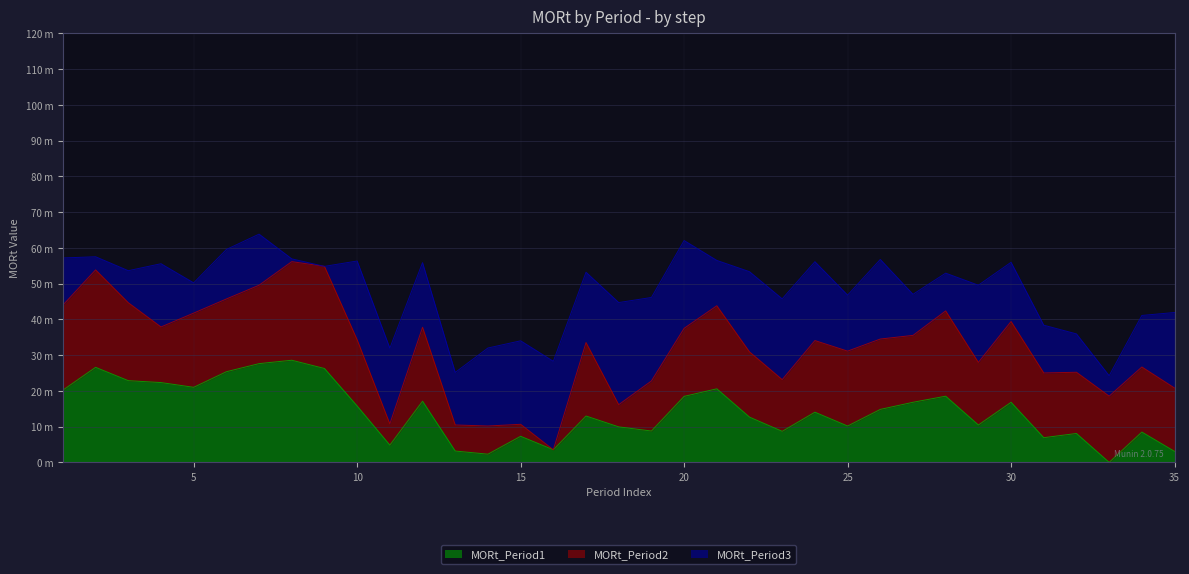

What are all the series names shown in the legend?

MORt_Period1, MORt_Period2, MORt_Period3